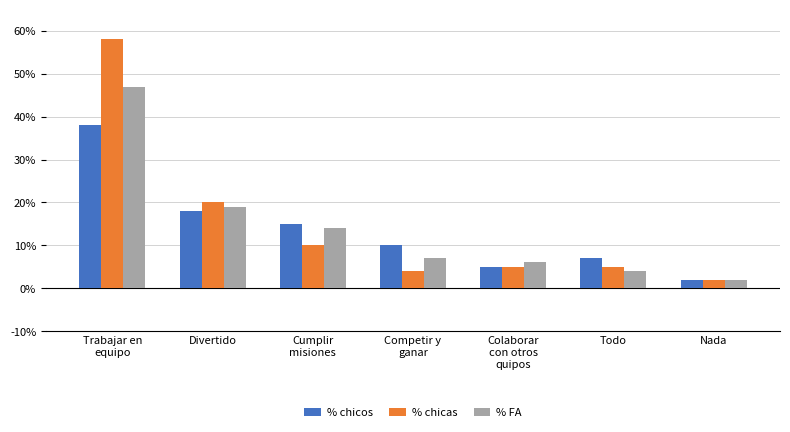

Reading right to left, list all the values displayed in this chart.

% chicos: 0.0	0.1	0.1	0.1	0.1	0.2	0.4
% chicas: 0.0	0.1	0.1	0.0	0.1	0.2	0.6
% FA: 0.0	0.0	0.1	0.1	0.1	0.2	0.5